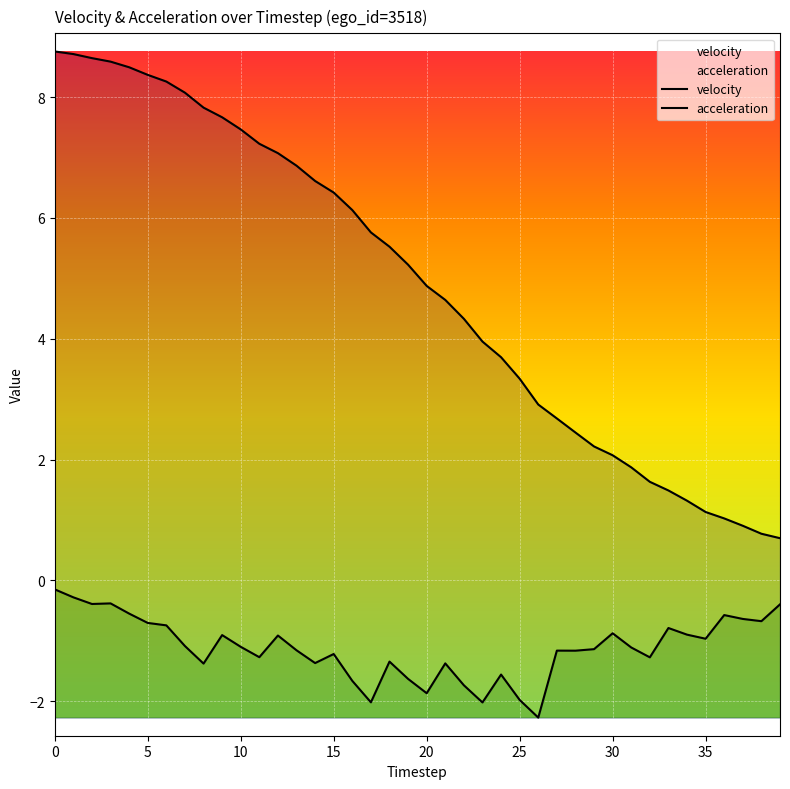

What are all the series names shown in the legend?

velocity, acceleration